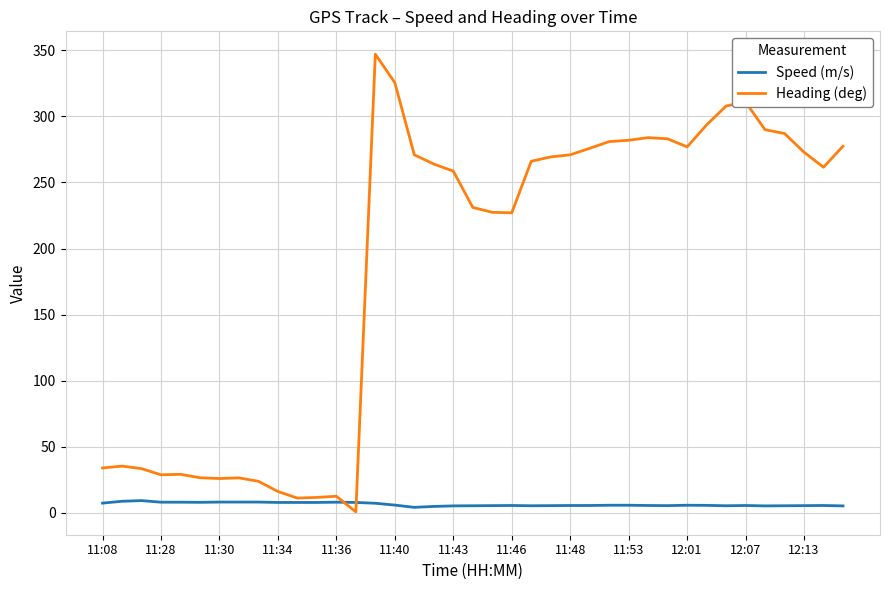

Rank the series by their average value, from highest to lowest.

Heading (deg), Speed (m/s)